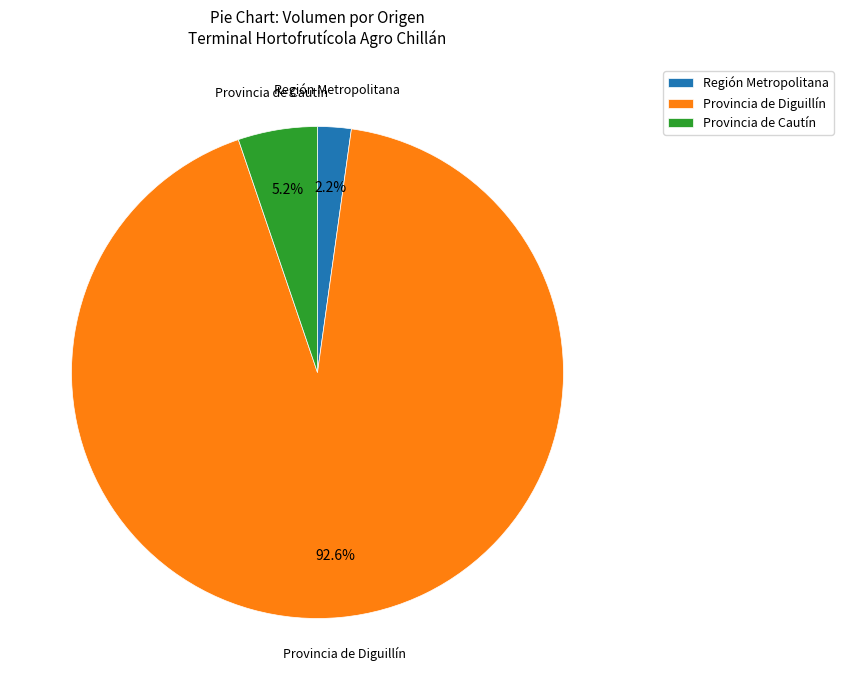

What is the total percentage of Región Metropolitana and Provincia de Diguillín?

94.8%